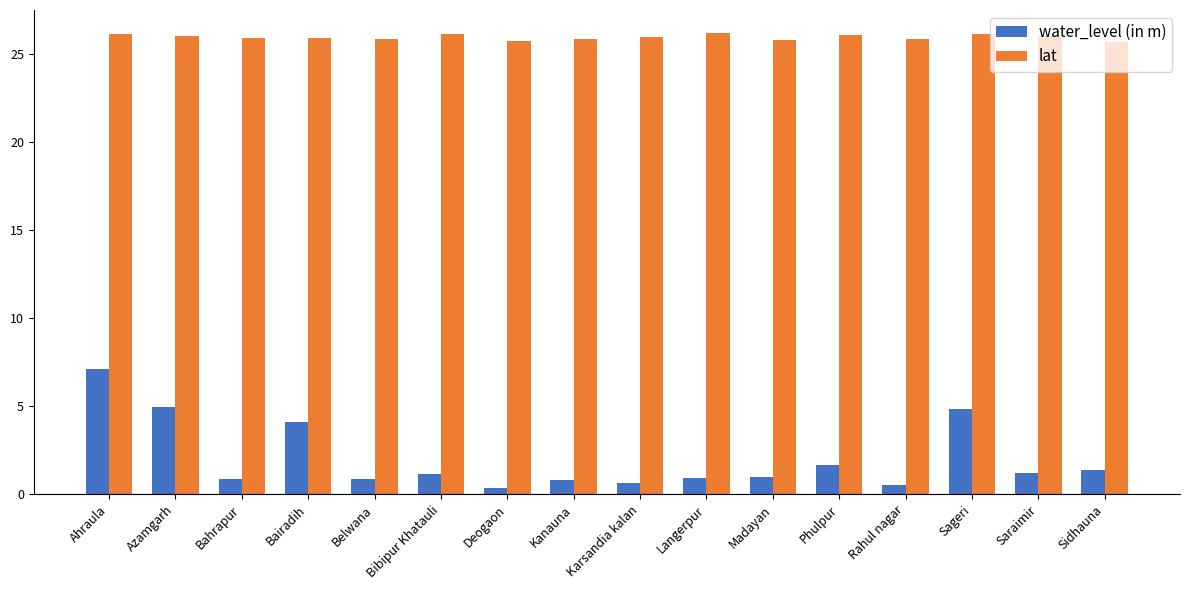

Read the water_level (in m) value at Langerpur.

0.9